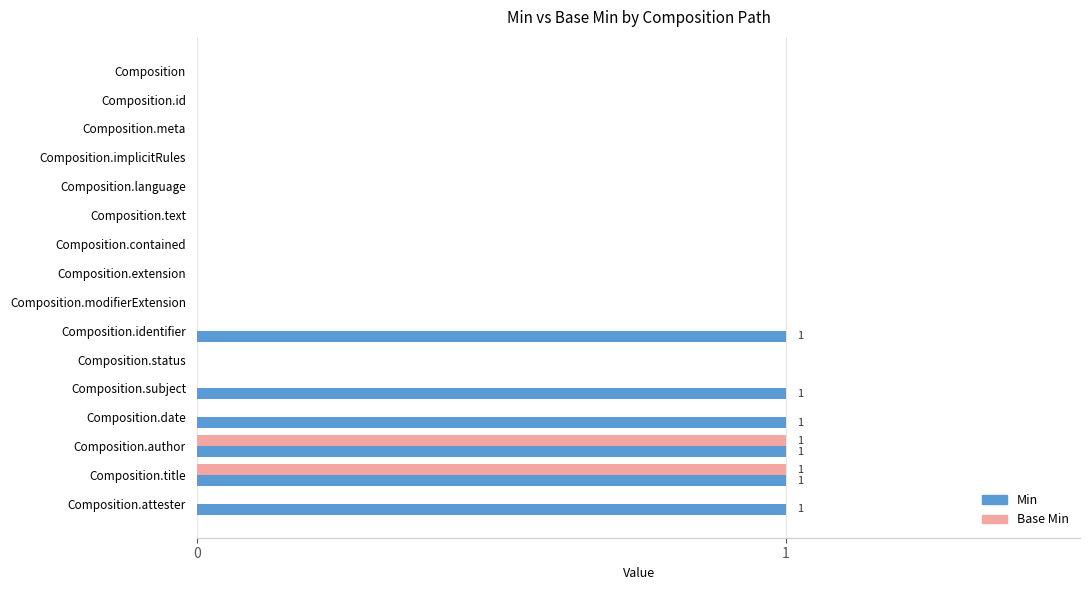

What is the sum of all Min values?

6